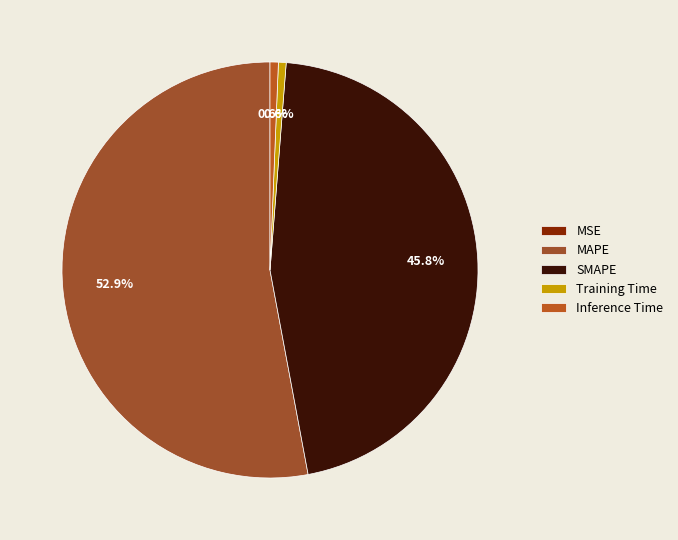

What is the change in value from MSE to Inference Time?

+0.4